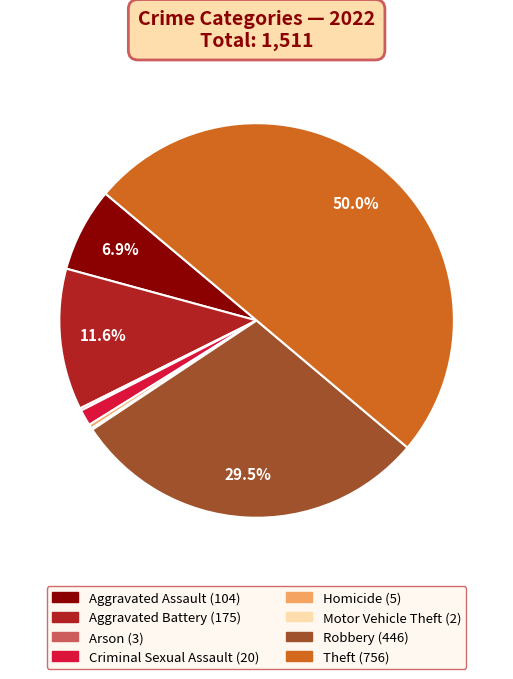

Which category accounts for the majority?

Theft